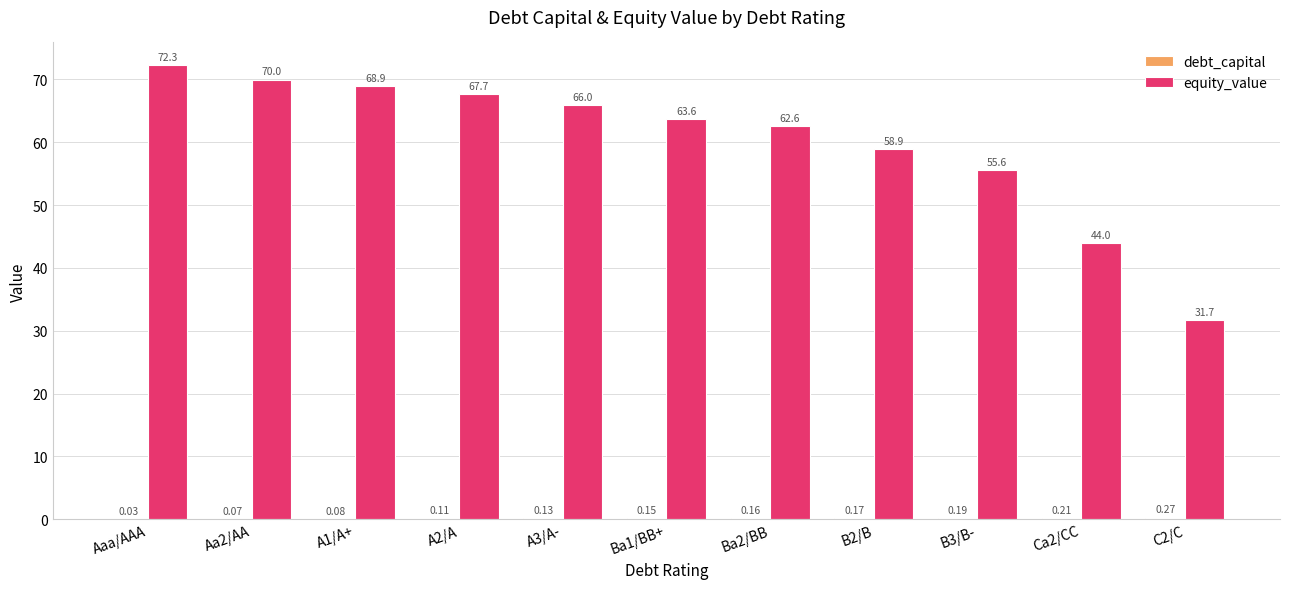

Which series has the widest spread of values?

equity_value